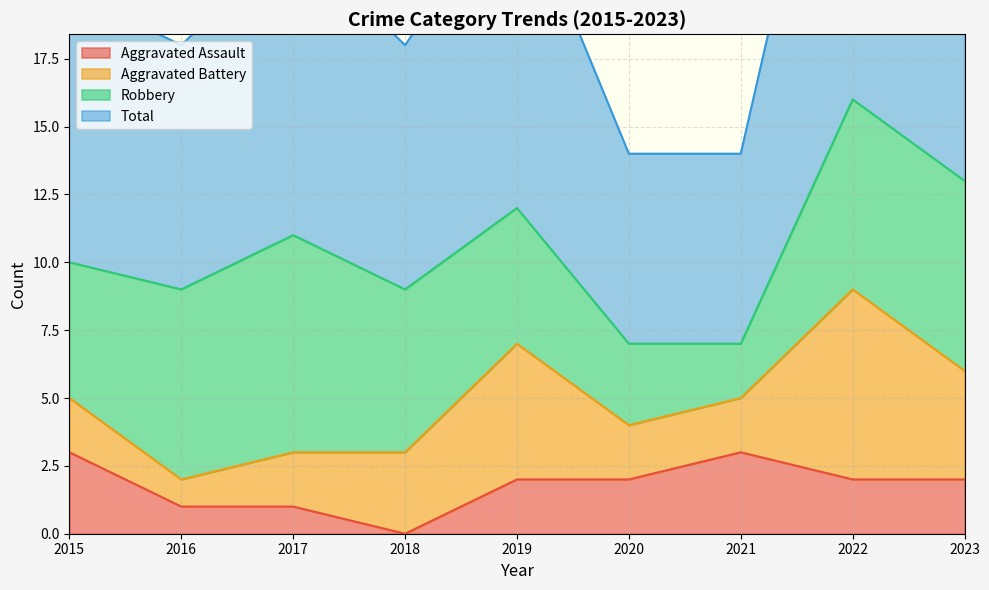

True or false: Aggravated Assault has a value of 2 at 2022.

True